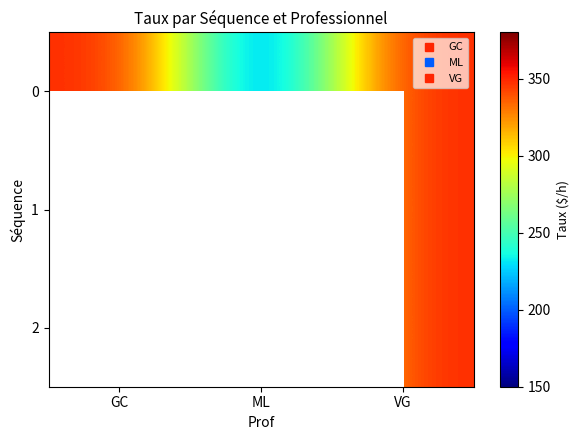

What value does the 0 series have at ML?

200.0